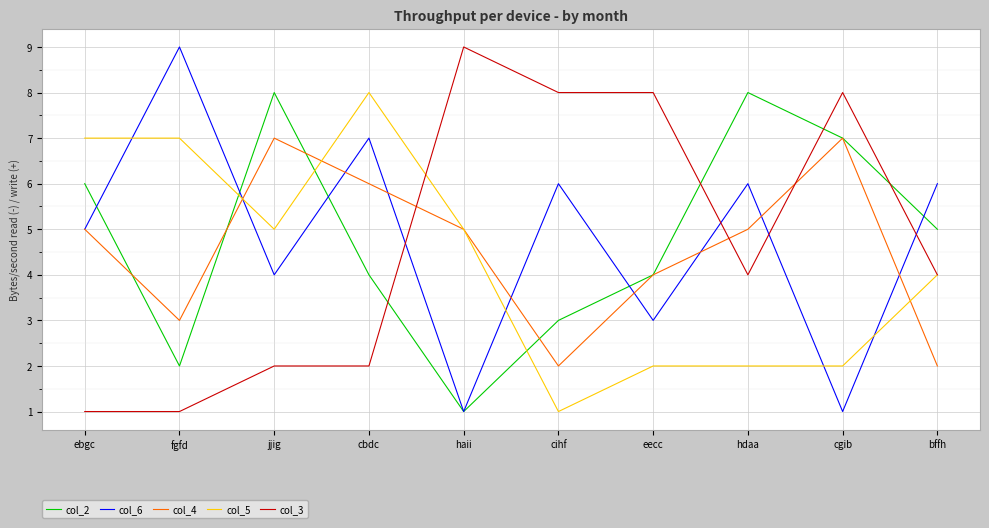

True or false: col_6 and col_4 cross at least once.

True